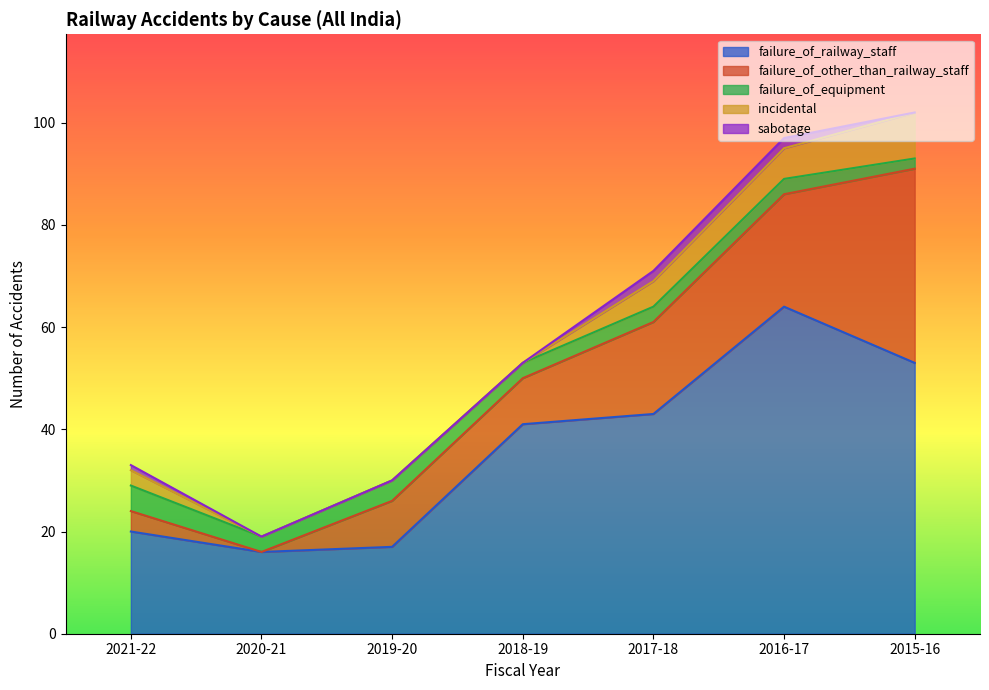

At which label is failure_of_other_than_railway_staff closest to 19?

2017-18